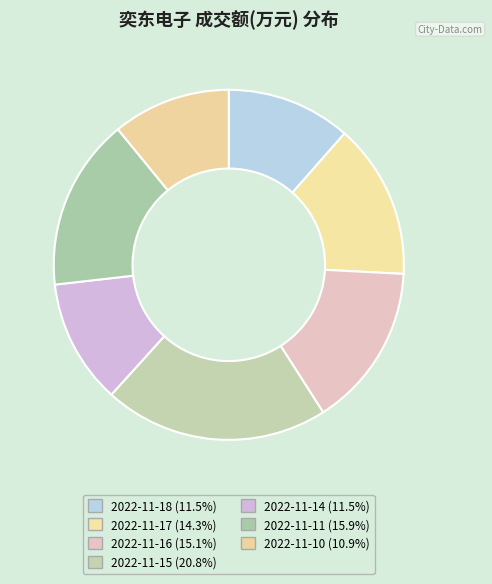

Is there any slice that represents more than half of the pie?

No